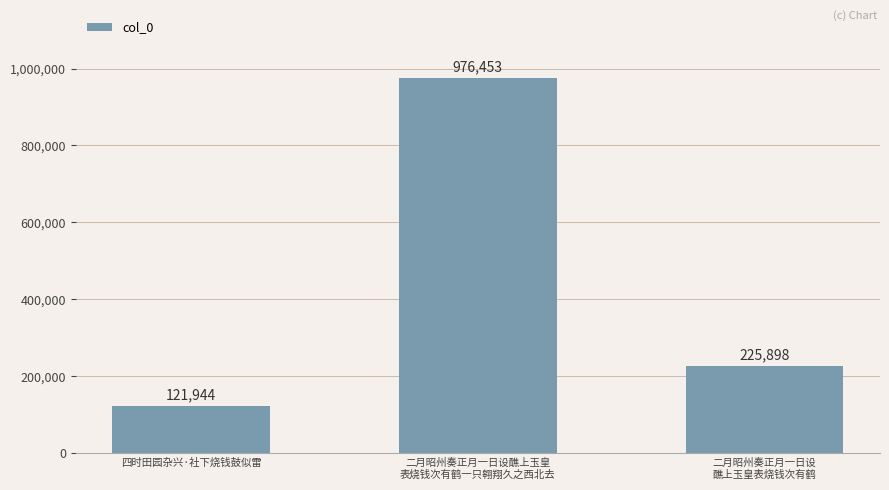

What is the greatest value displayed?

976453